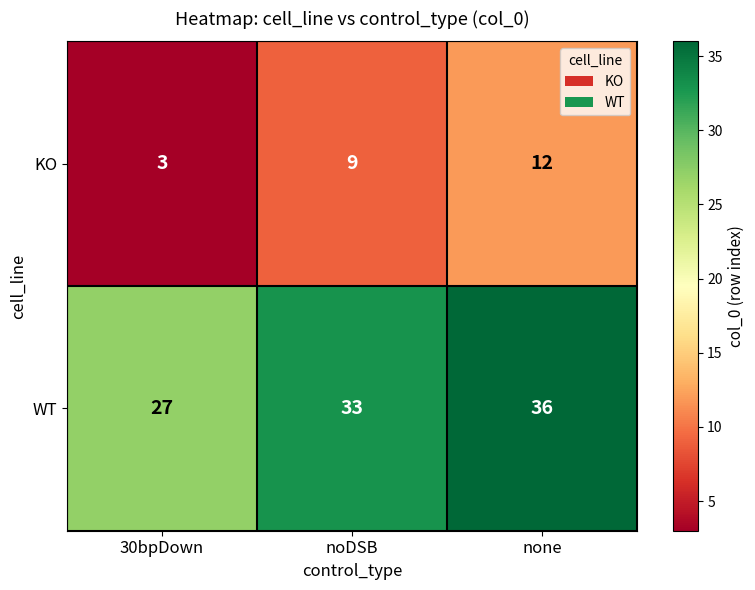

Rank the series by their maximum value, from highest to lowest.

WT, KO